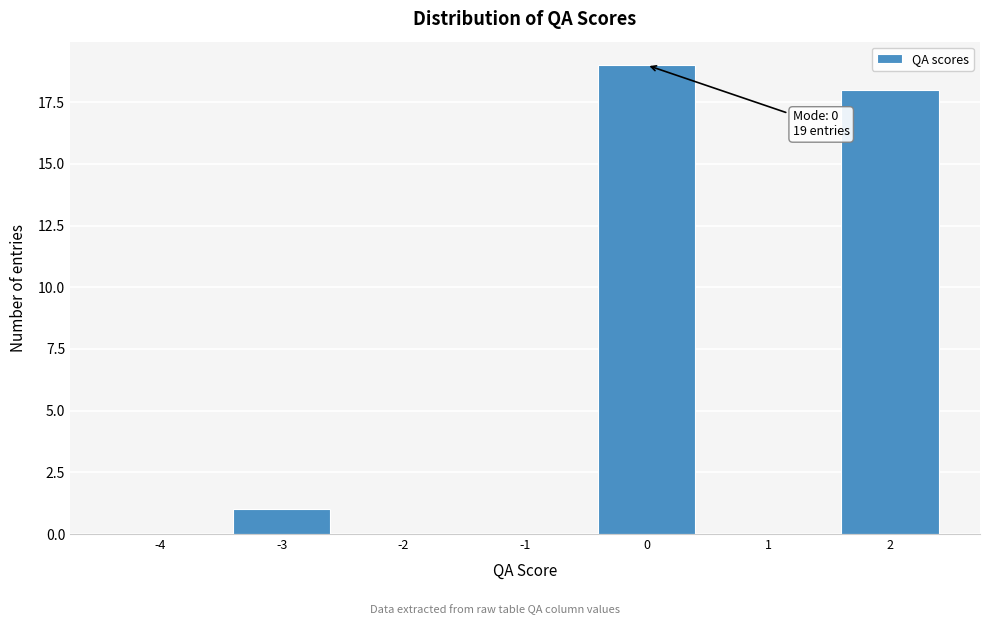

Reading left to right, extract all data points from this chart.

-4=0	-3=1	-2=0	-1=0	0=19	1=0	2=18